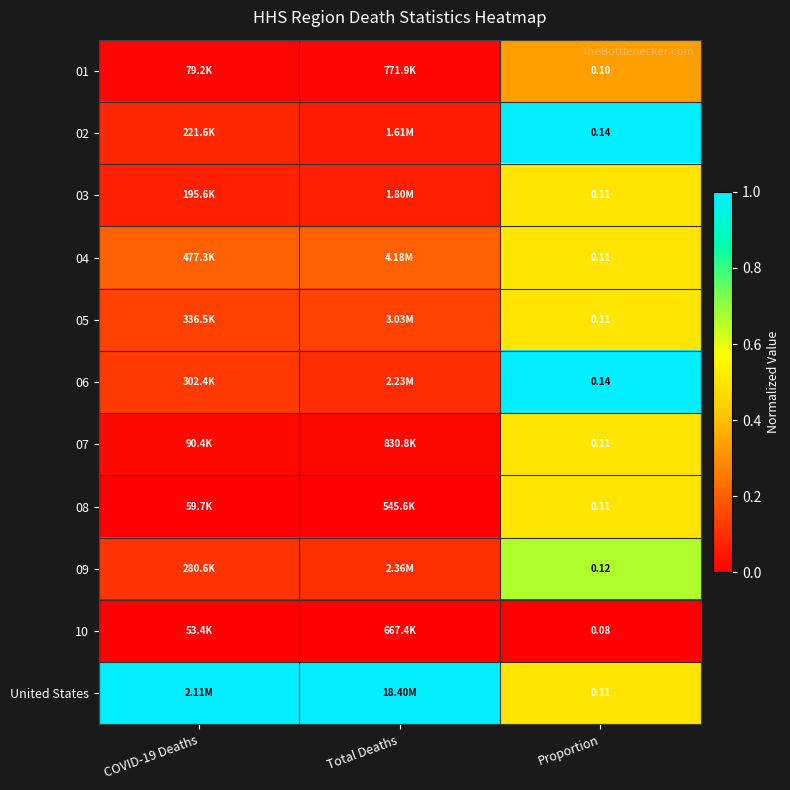

Is the value of 01 at Proportion greater than the value of 10 at Proportion?

Yes